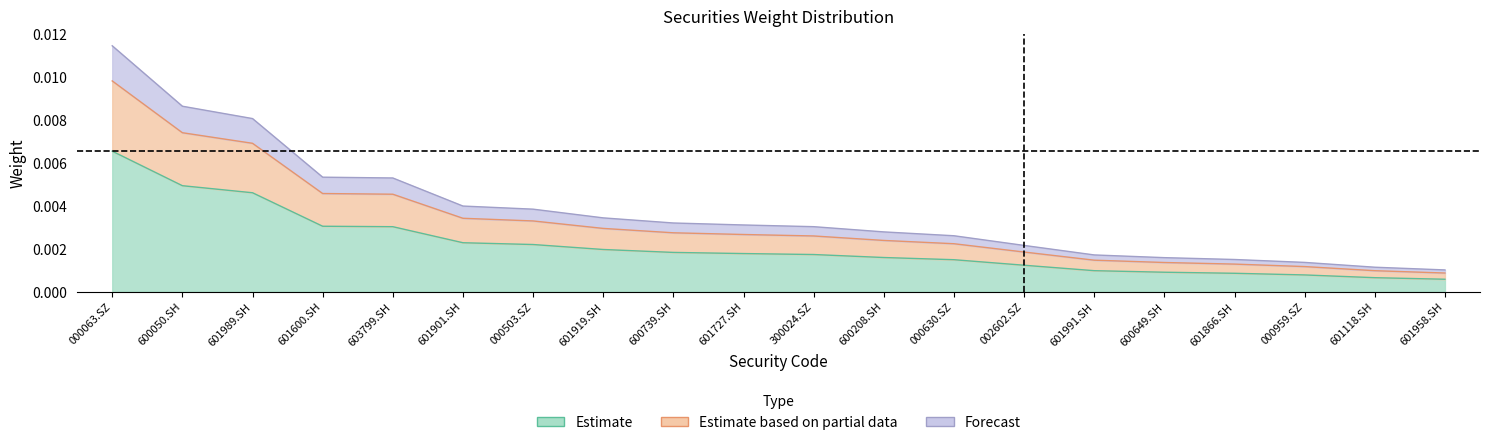

True or false: Forecast and Estimate based on partial data cross at least once.

False